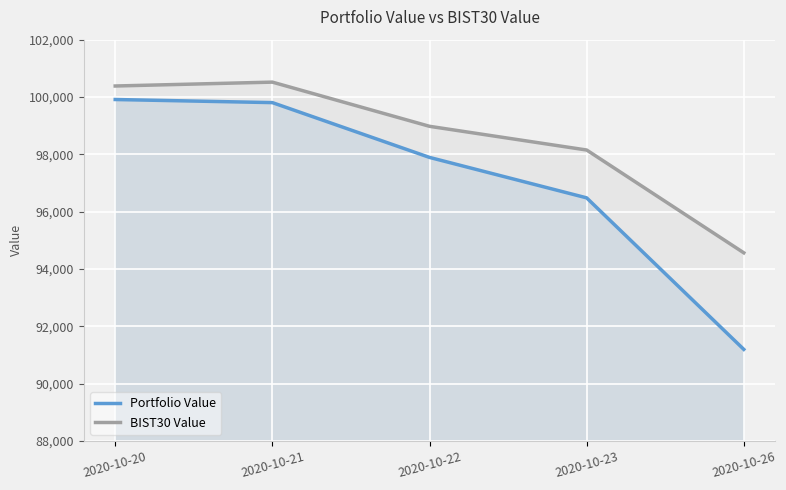

Which series has the largest total across all categories?

BIST30 Value